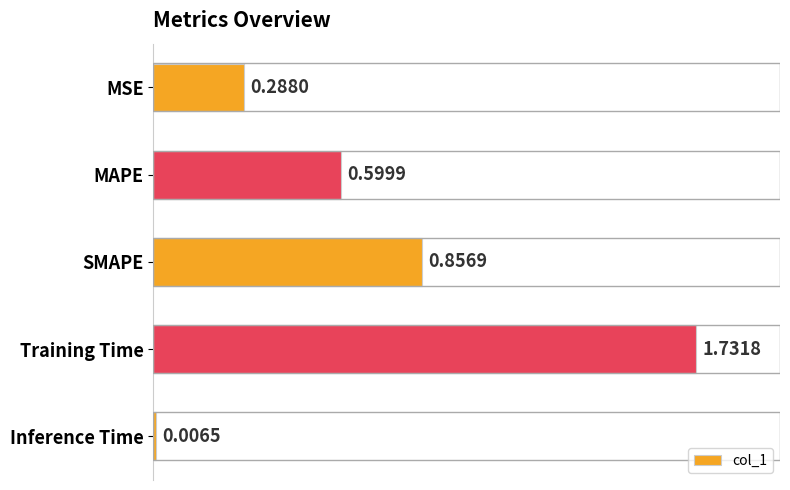

What is the average value?

0.7